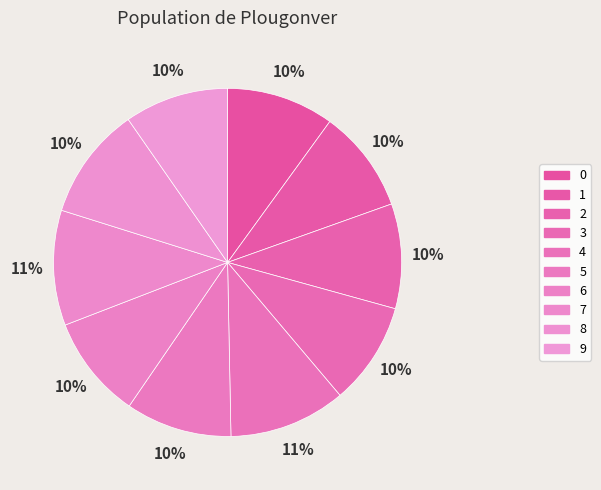

Count the number of slices in the pie.

10